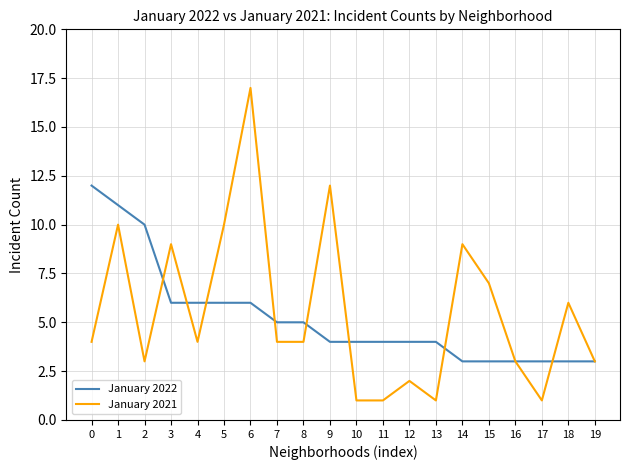

What are all the series names shown in the legend?

January 2022, January 2021